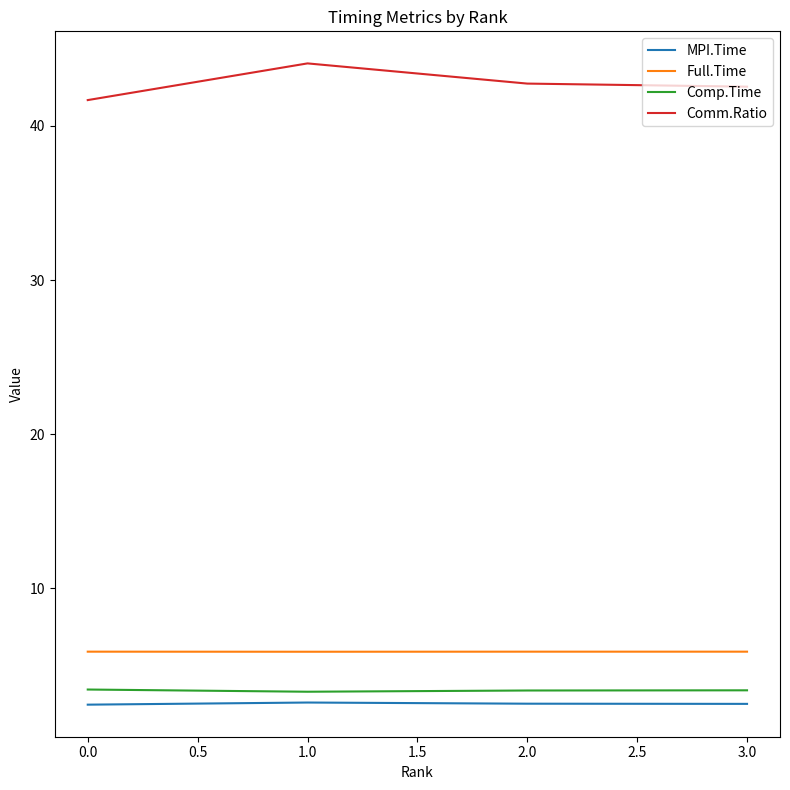

What are all the series names shown in the legend?

MPI.Time, Full.Time, Comp.Time, Comm.Ratio